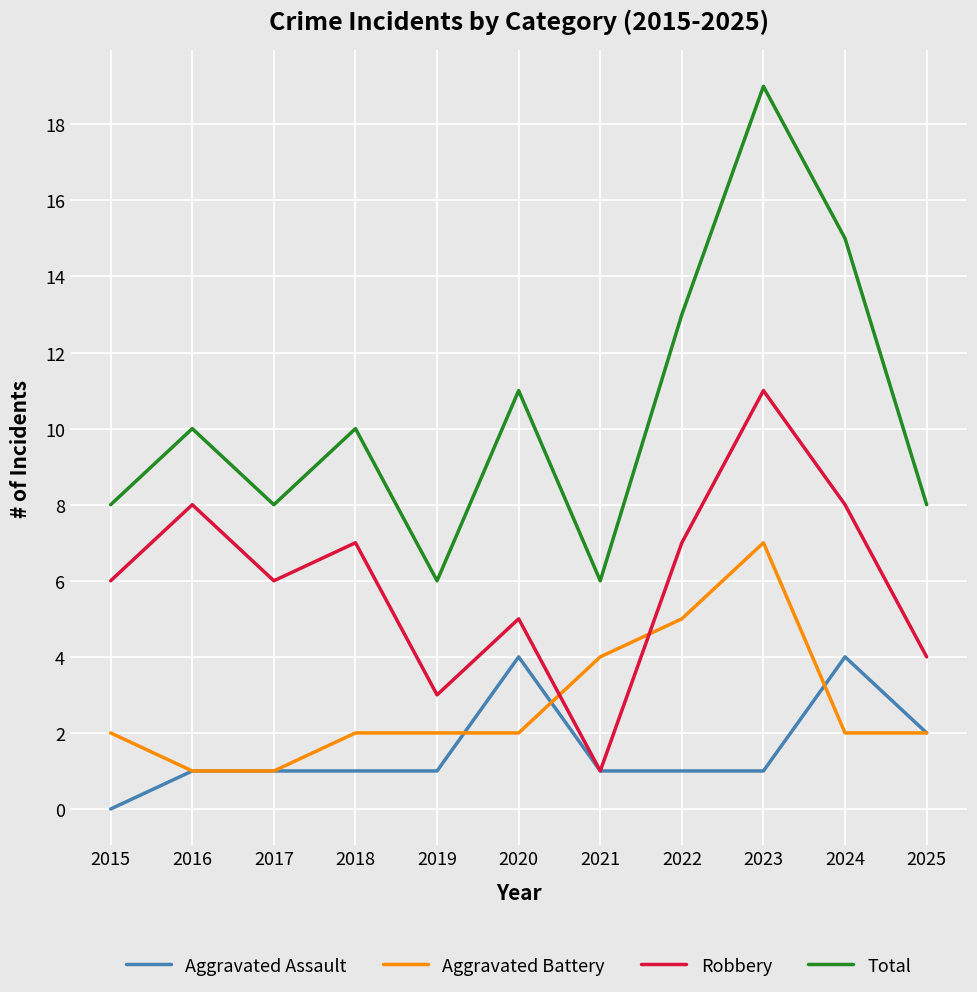

Which category has the highest value in the Total series?

2023